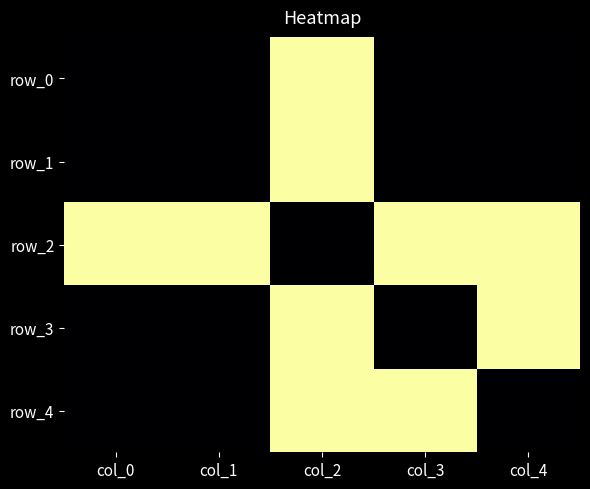

The row_1 series shows 2 at col_2. True or false?

False